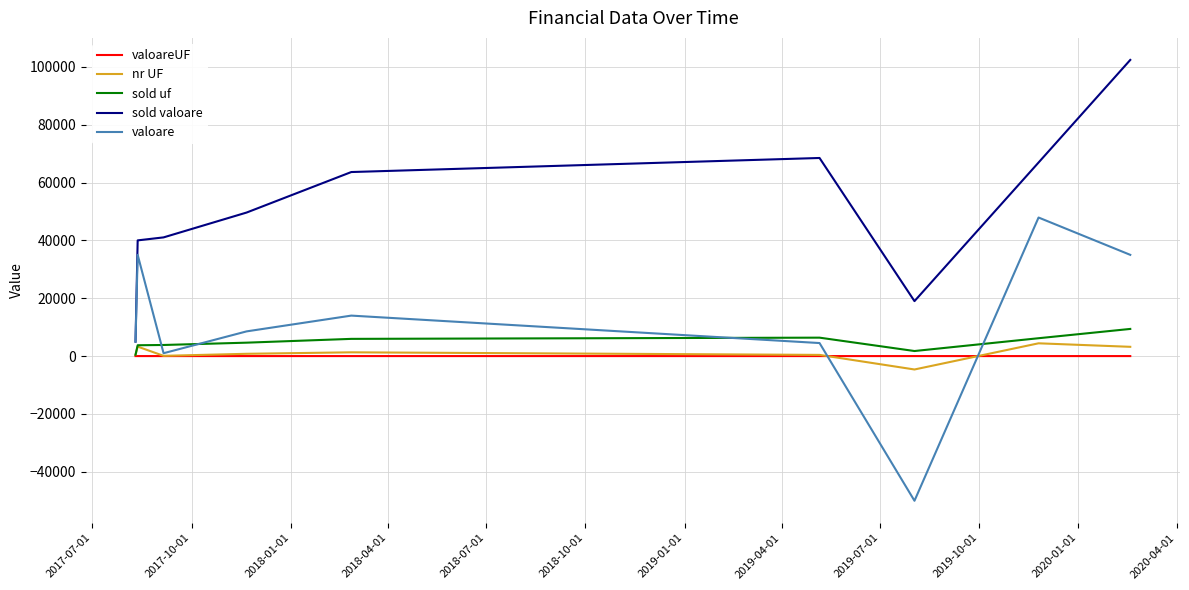

What is the smallest value displayed?

-50000.0